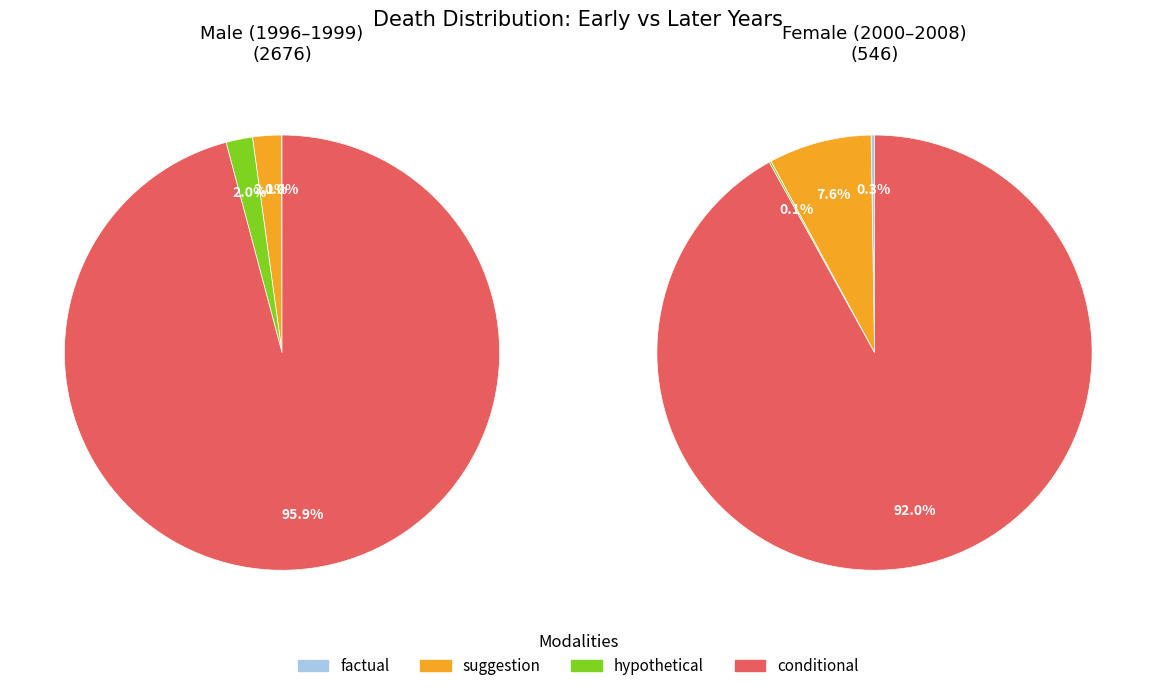

The 2005 slice represents 1% of the pie. True or false?

False